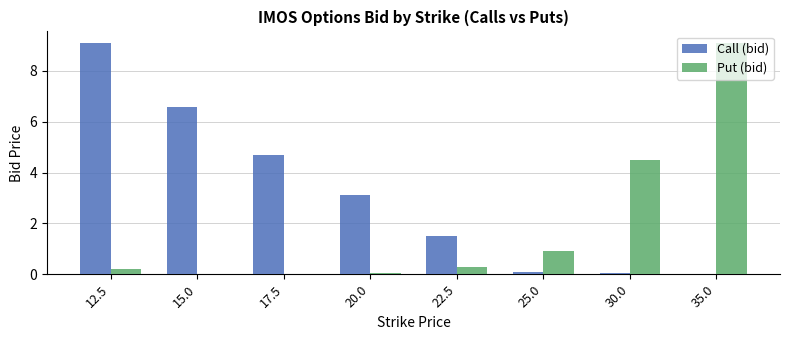

Reading left to right, list all the values displayed in this chart.

Call (bid): 12.5=9.1	15.0=6.6	17.5=4.7	20.0=3.1	22.5=1.5	25.0=0.1	30.0=0.1	35.0=0.0
Put (bid): 12.5=0.2	15.0=0.0	17.5=0.0	20.0=0.1	22.5=0.3	25.0=0.9	30.0=4.5	35.0=9.1